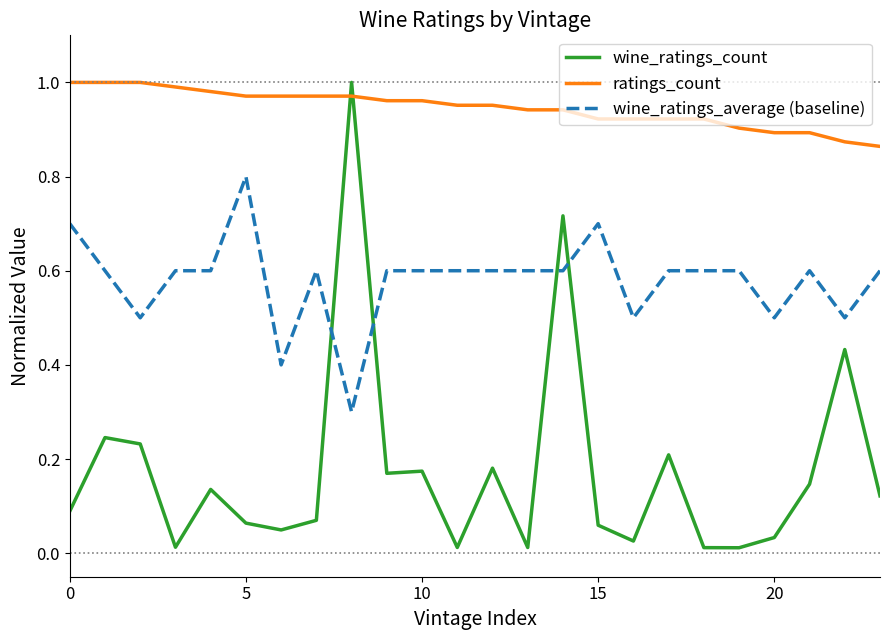

True or false: ratings_count and wine_ratings_average (baseline) intersect in this chart.

False